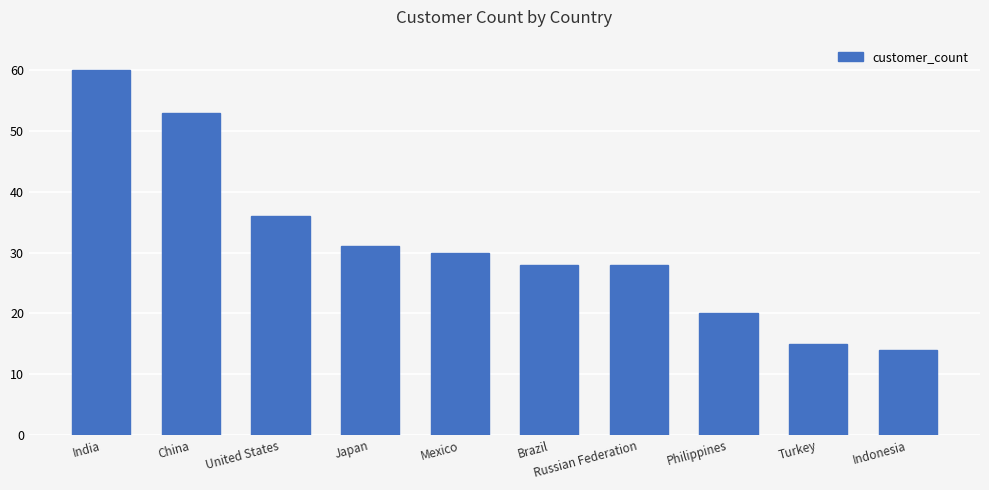

Approximately how many times larger is the value at India compared to Brazil?

2.1